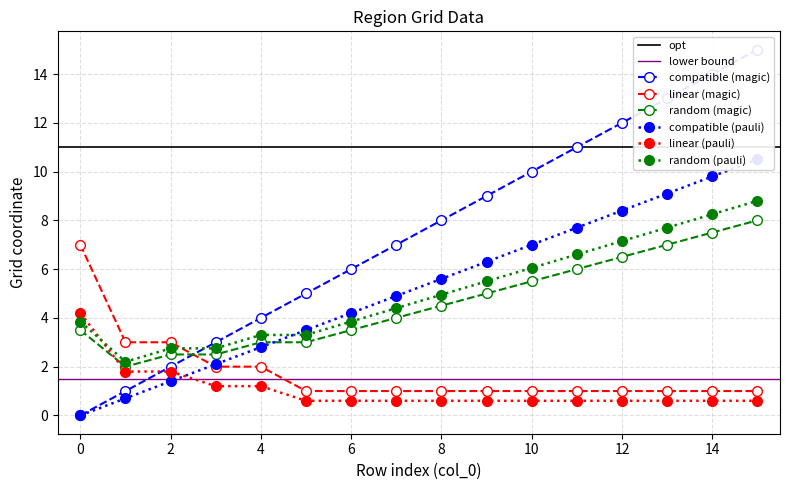

Which series changed the most between 4 and 9?

y